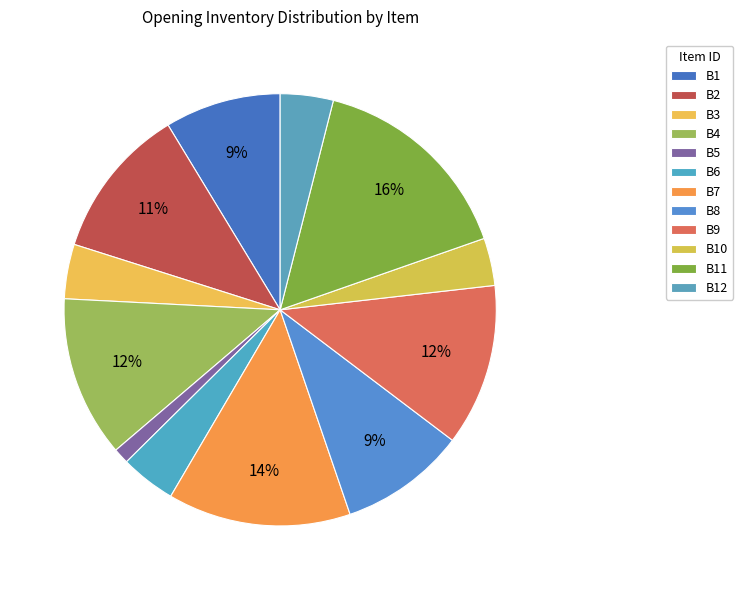

What percentage is the B3 slice, to the nearest percent?

4%